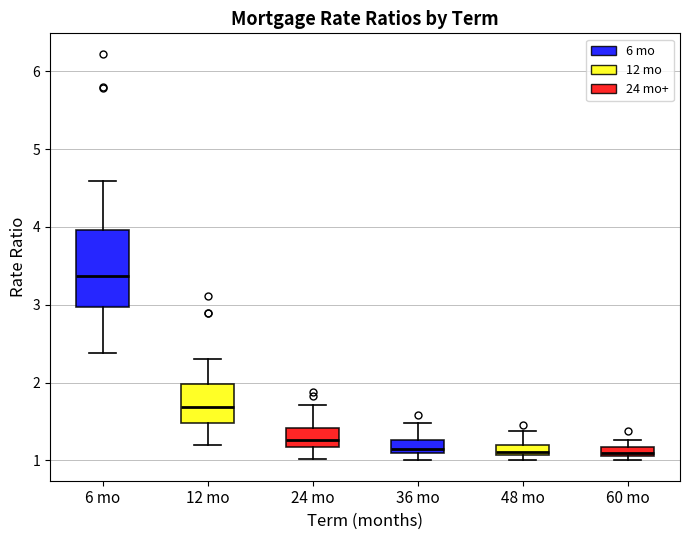

Where is the lower edge of the box for 48 mo on the y-axis? The values are not printed on the chart, so give them approximately, as read against the axis.

1.1